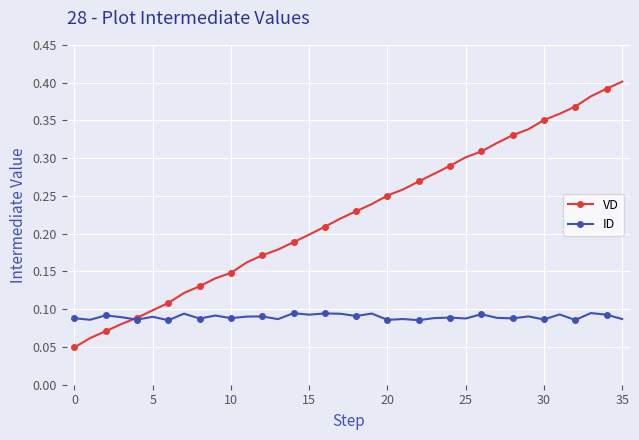

At how many categories does at least one series exceed 0?

36